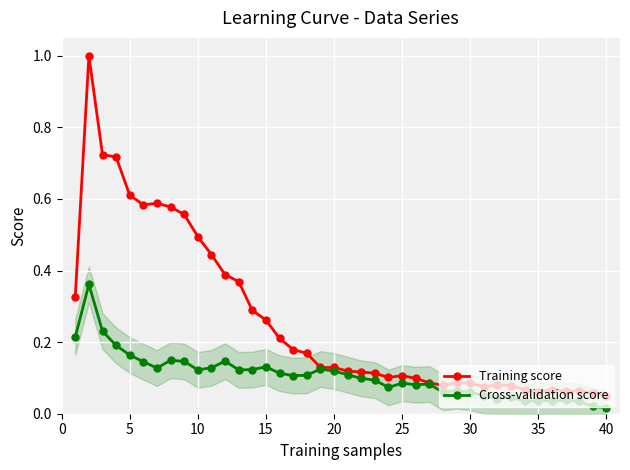

The Cross-validation score series shows 0.2 at 40. True or false?

False